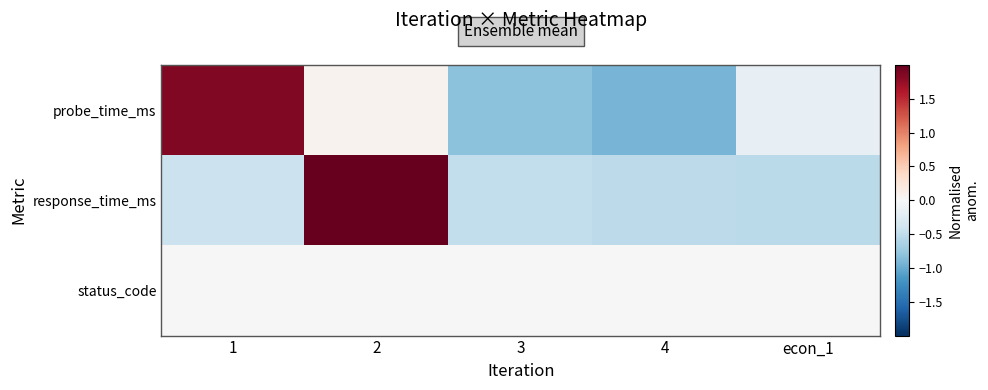

Which has a higher value, 3 or 1?

1